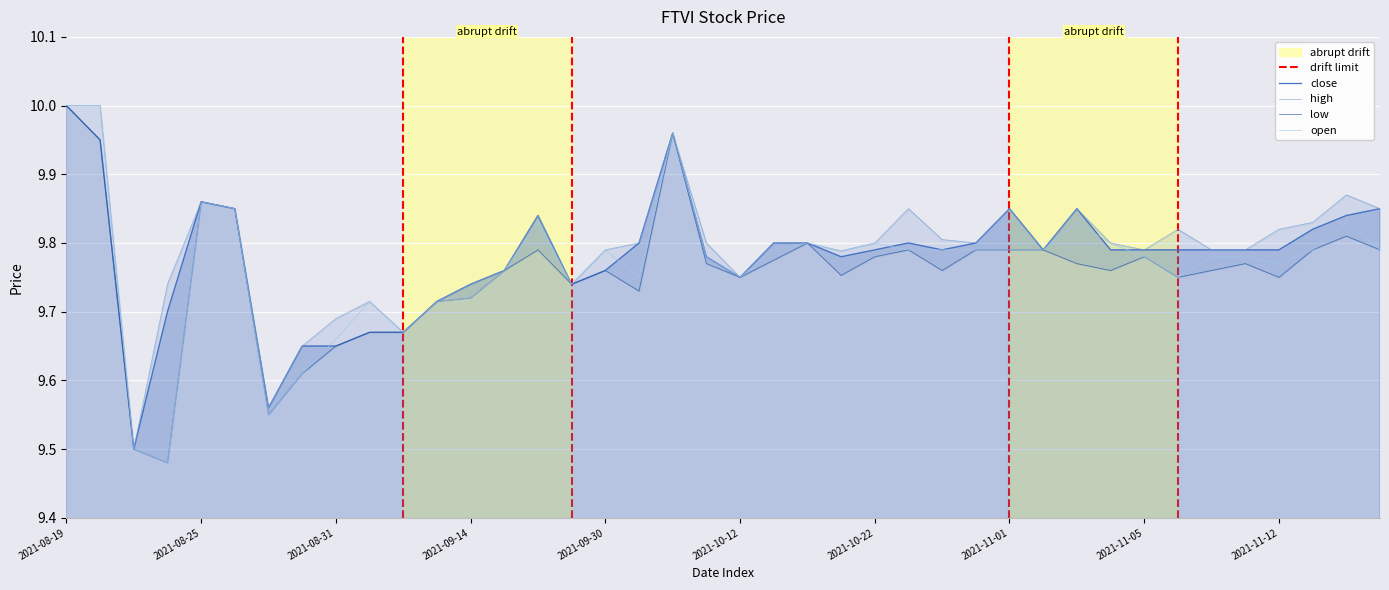

What are all the series names shown in the legend?

close, high, low, open